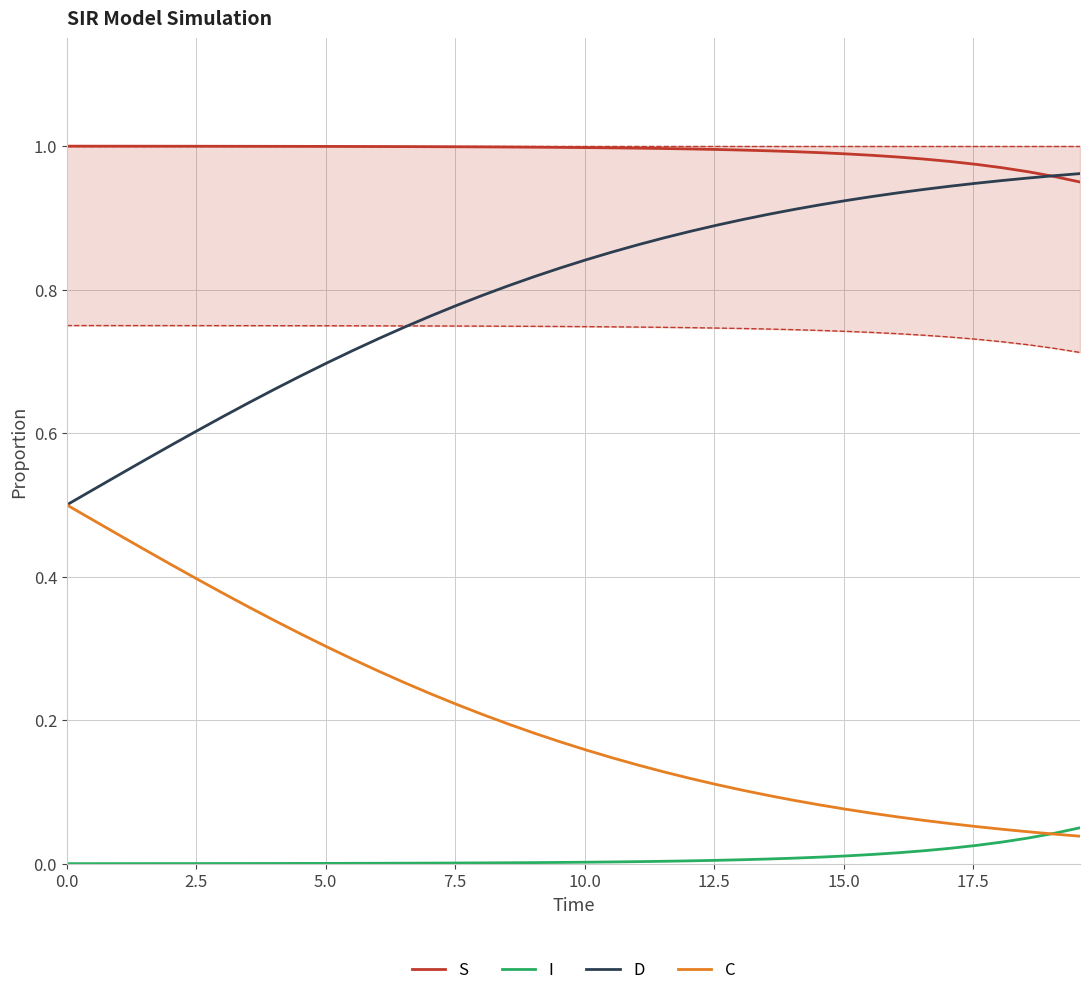

Which series has the widest spread of values?

D